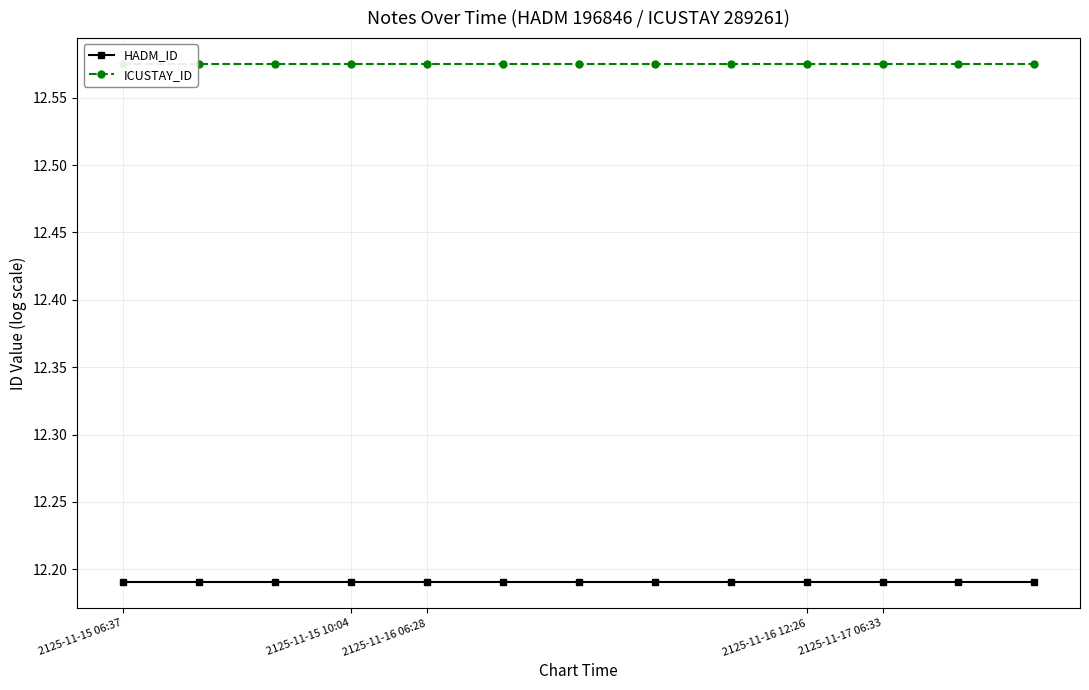

The ICUSTAY_ID series shows 7.6 at 8. True or false?

False